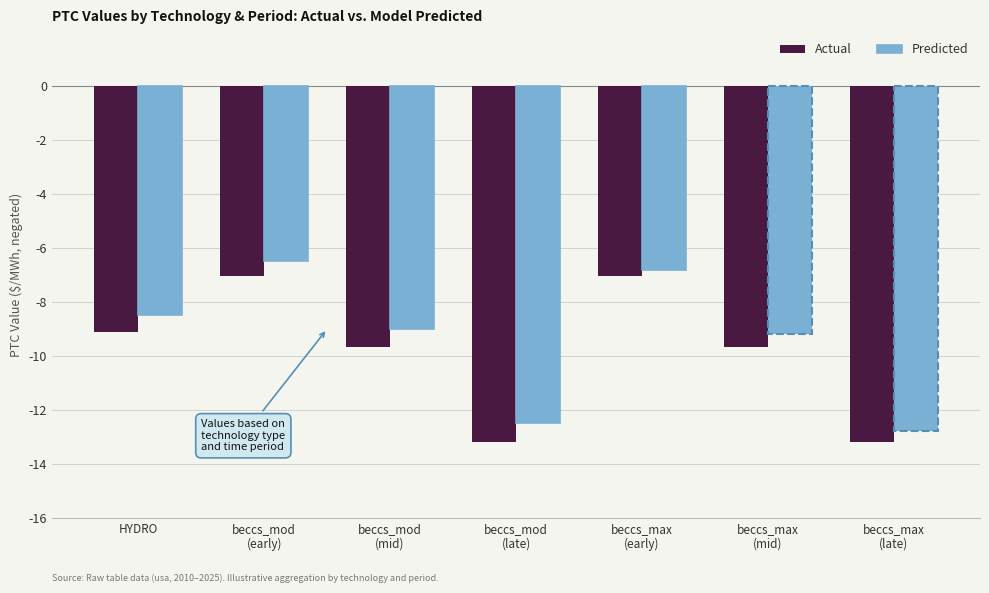

What is the value of the Predicted bar at the 6th from the left?

-9.2